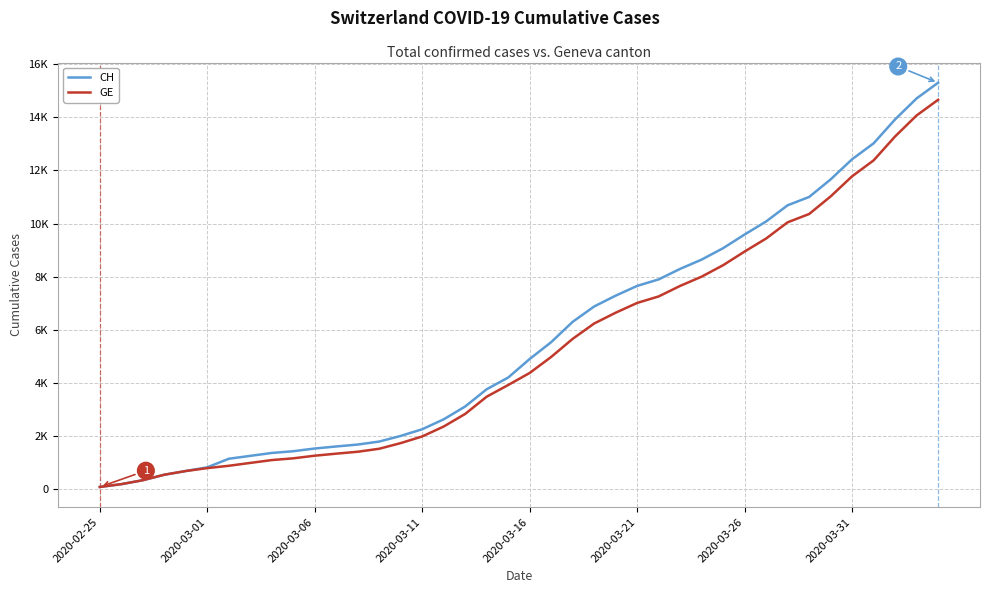

True or false: GE and CH cross at least once.

False